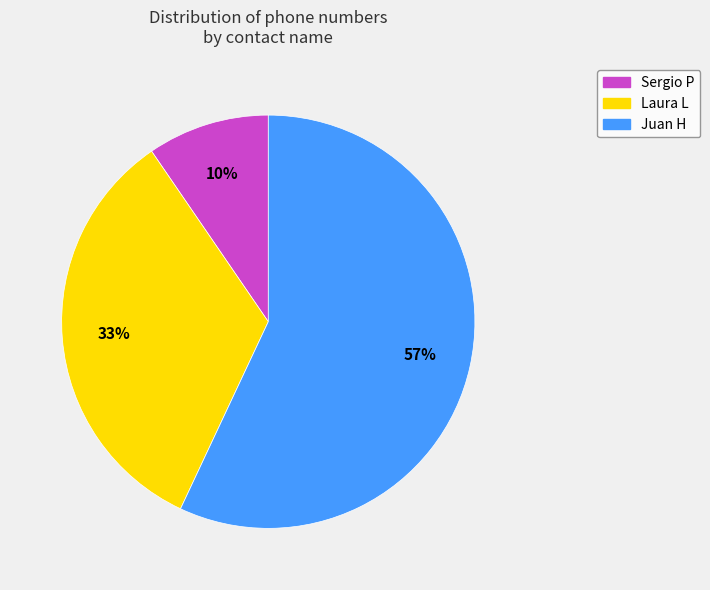

Which category has the smallest portion of the pie?

Sergio P